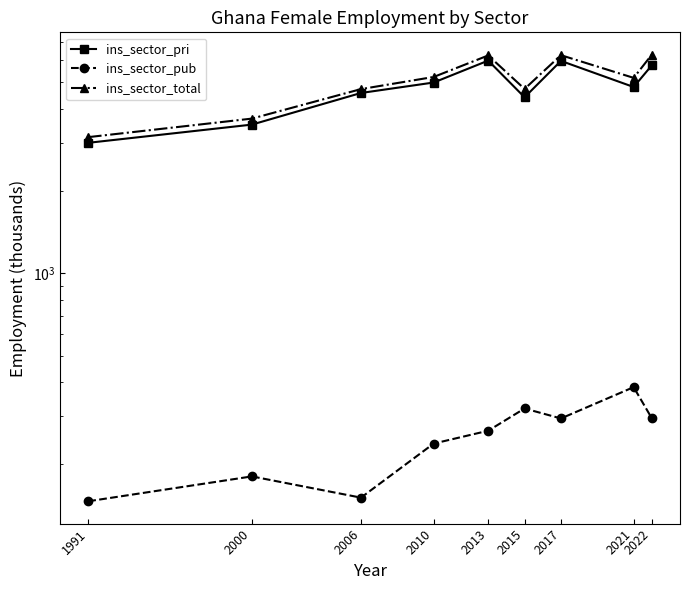

Reading right to left, transcribe all the data shown in this chart.

ins_sector_pri: 5757.9	4797.1	5975.8	4399.2	5991.1	4981.7	4561.6	3495.5	2998.8
ins_sector_pub: 295.0	383.4	294.6	320.4	265.7	238.5	151.3	180.9	146.7
ins_sector_total: 6297.9	5180.5	6270.4	4719.7	6256.8	5220.2	4712.8	3676.4	3145.6